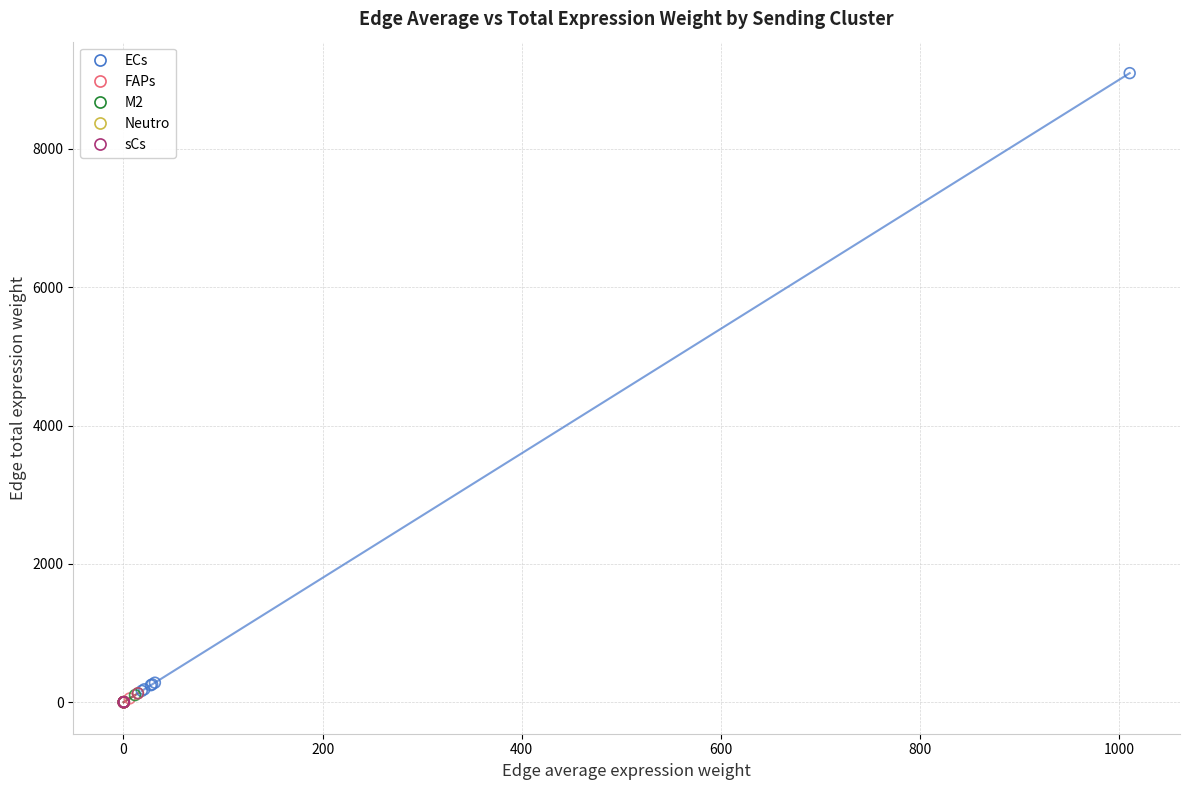

What are all the series names shown in the legend?

ECs, FAPs, M2, Neutro, sCs